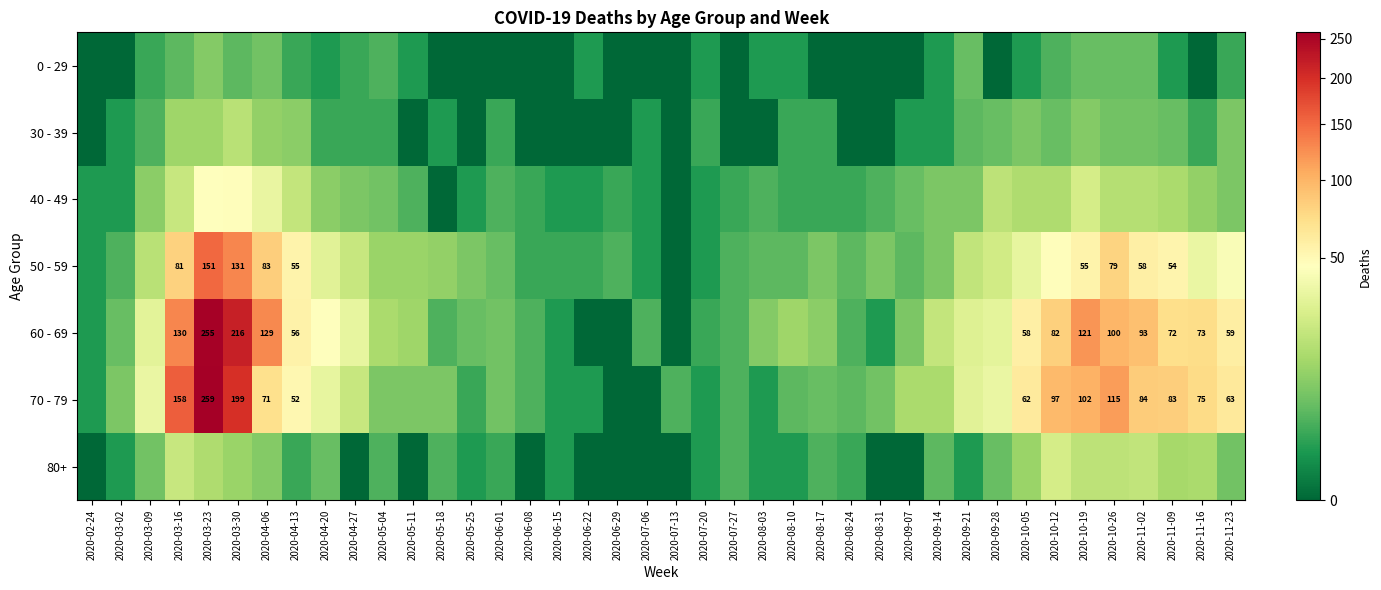

The value of 70 - 79 at 2020-03-30 is 115. True or false?

False